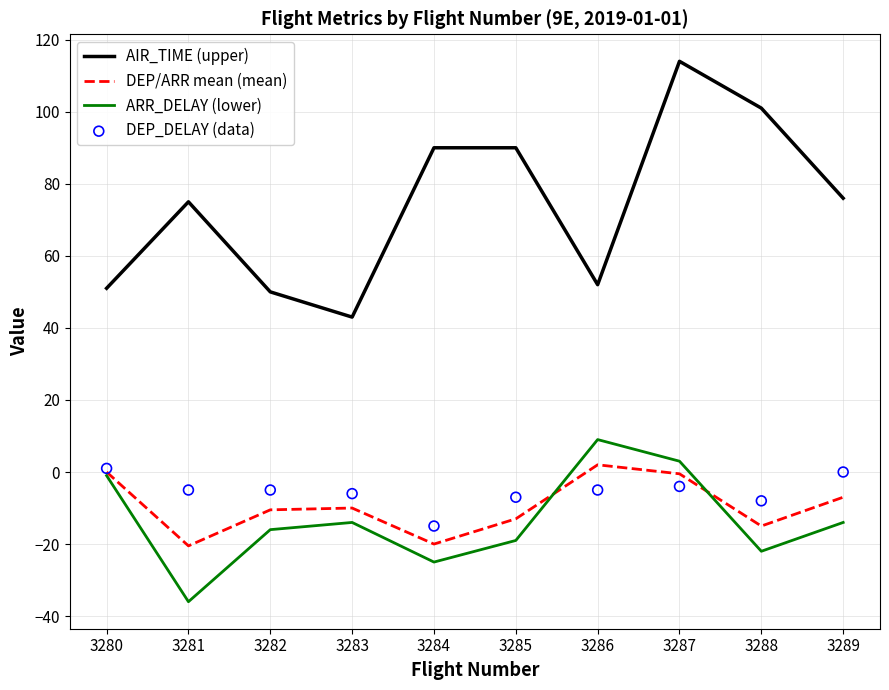

At which category is the sum across all series the highest?

3287